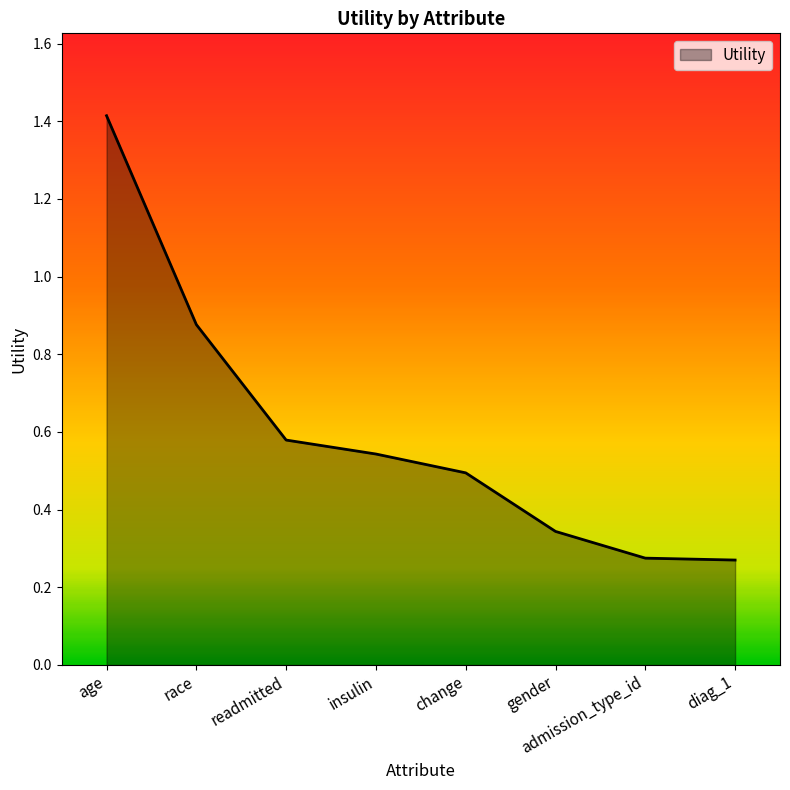

True or false: there are more than 1 points higher than both neighbors.

False